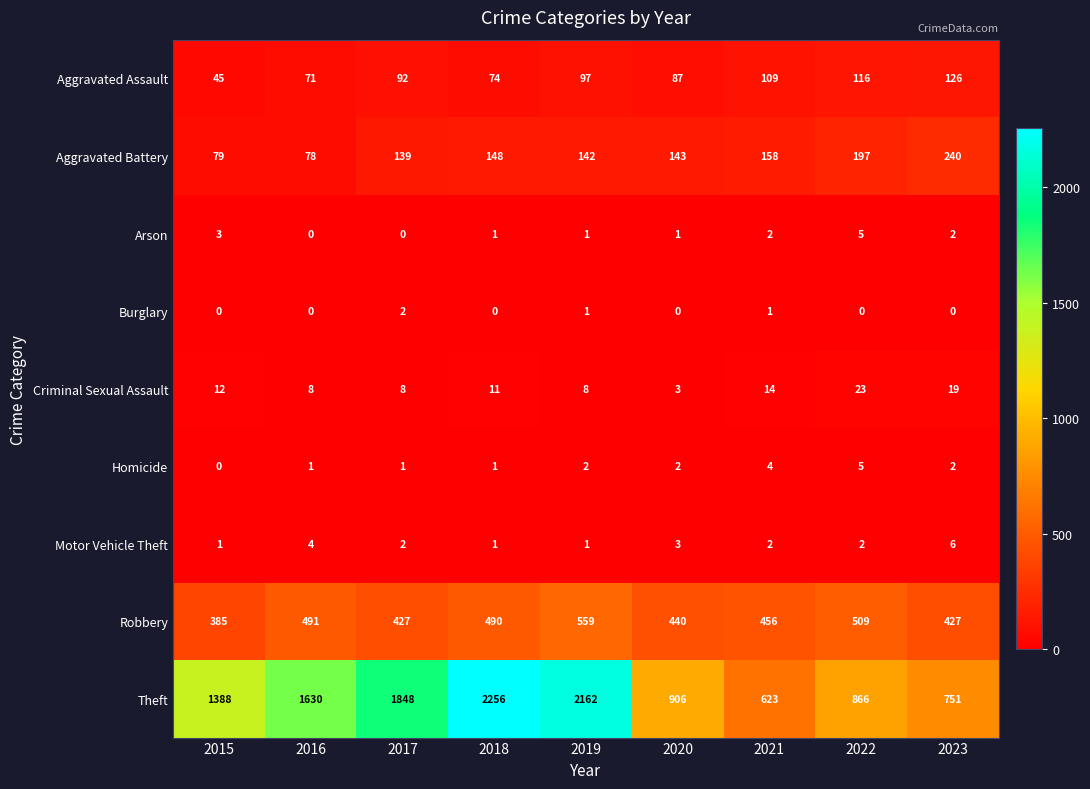

The value of Criminal Sexual Assault at 2018 is 11. True or false?

True